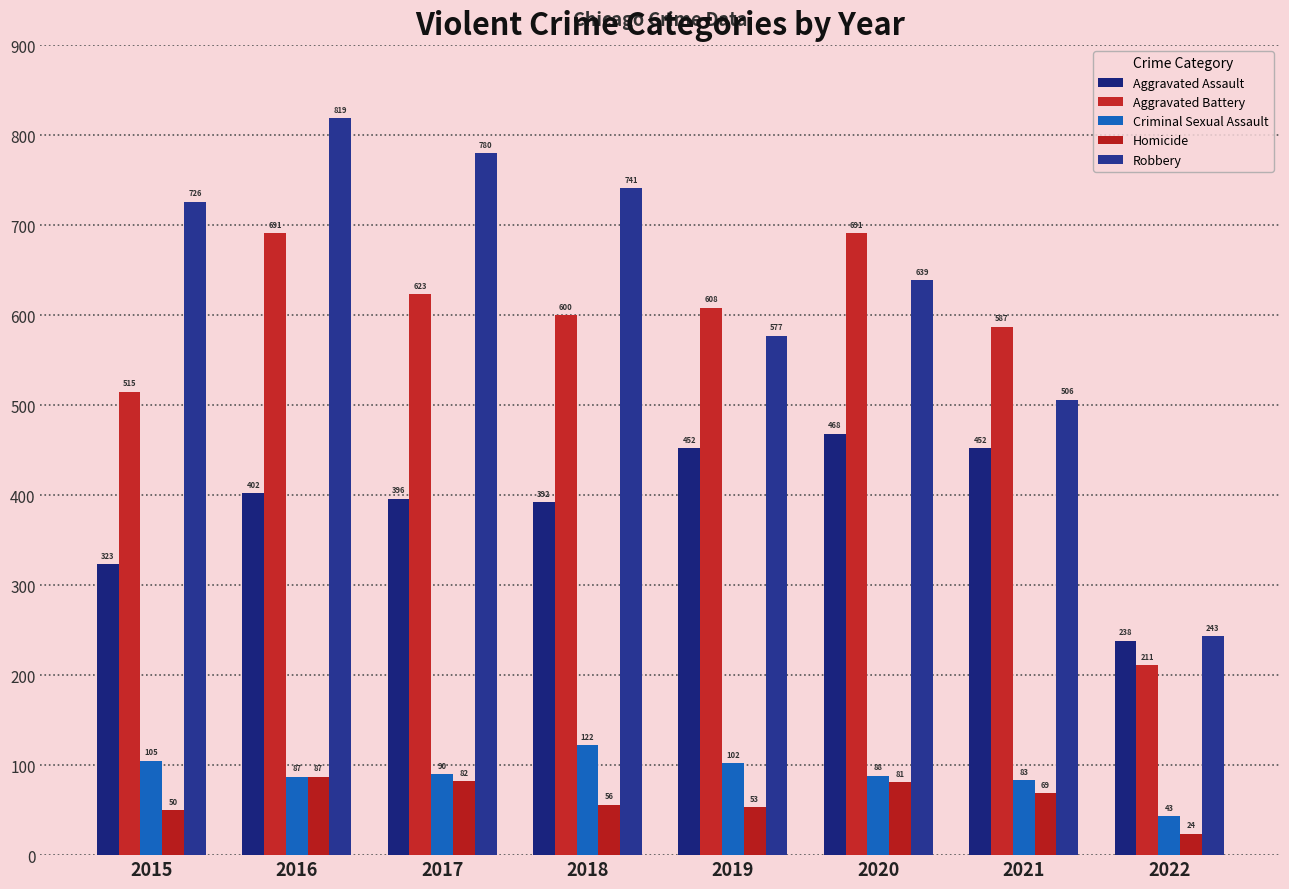

What is the value of the Aggravated Assault bar at the 6th from the left?

468